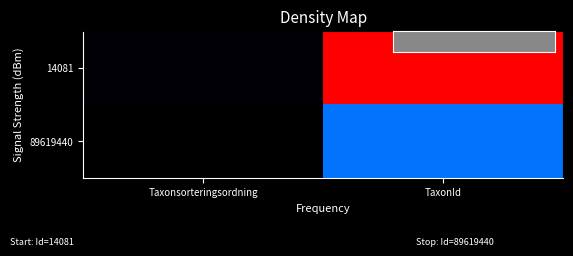

What is the total value across all series at TaxonId?

1.3